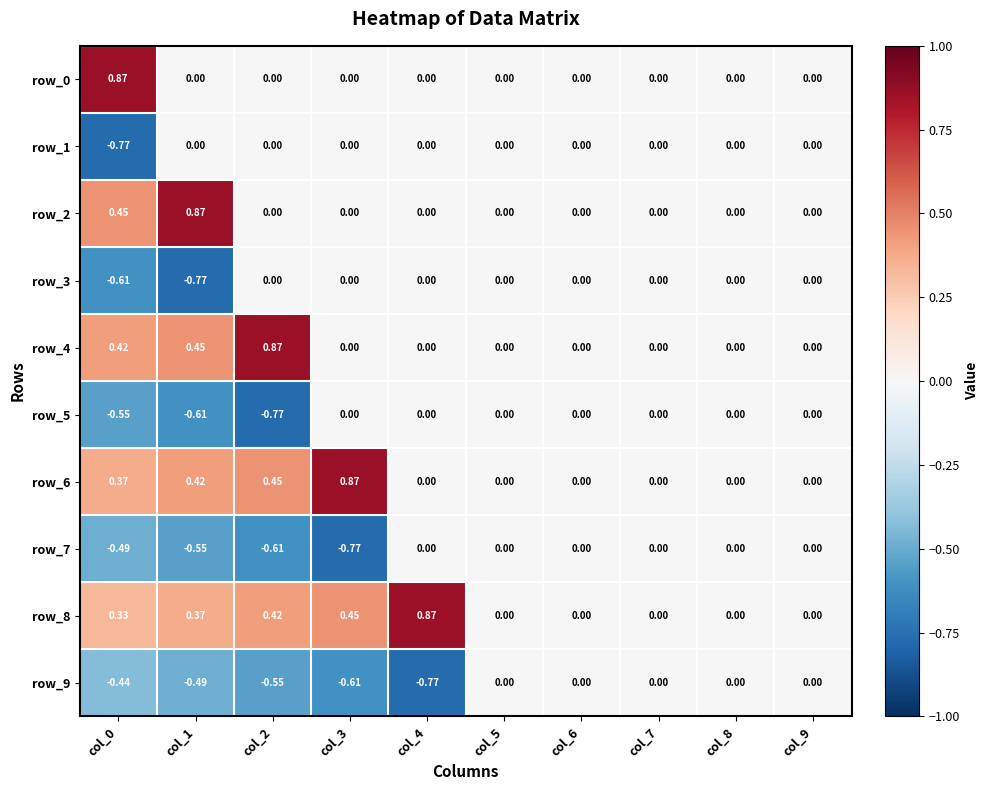

What is the difference between the highest and lowest values at col_2?

1.6